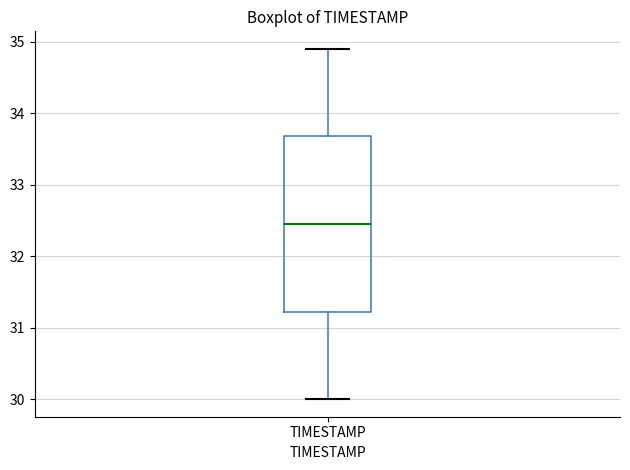

Where does the median line of the box for TIMESTAMP sit on the y-axis? The values are not printed on the chart, so give them approximately, as read against the axis.

32.5